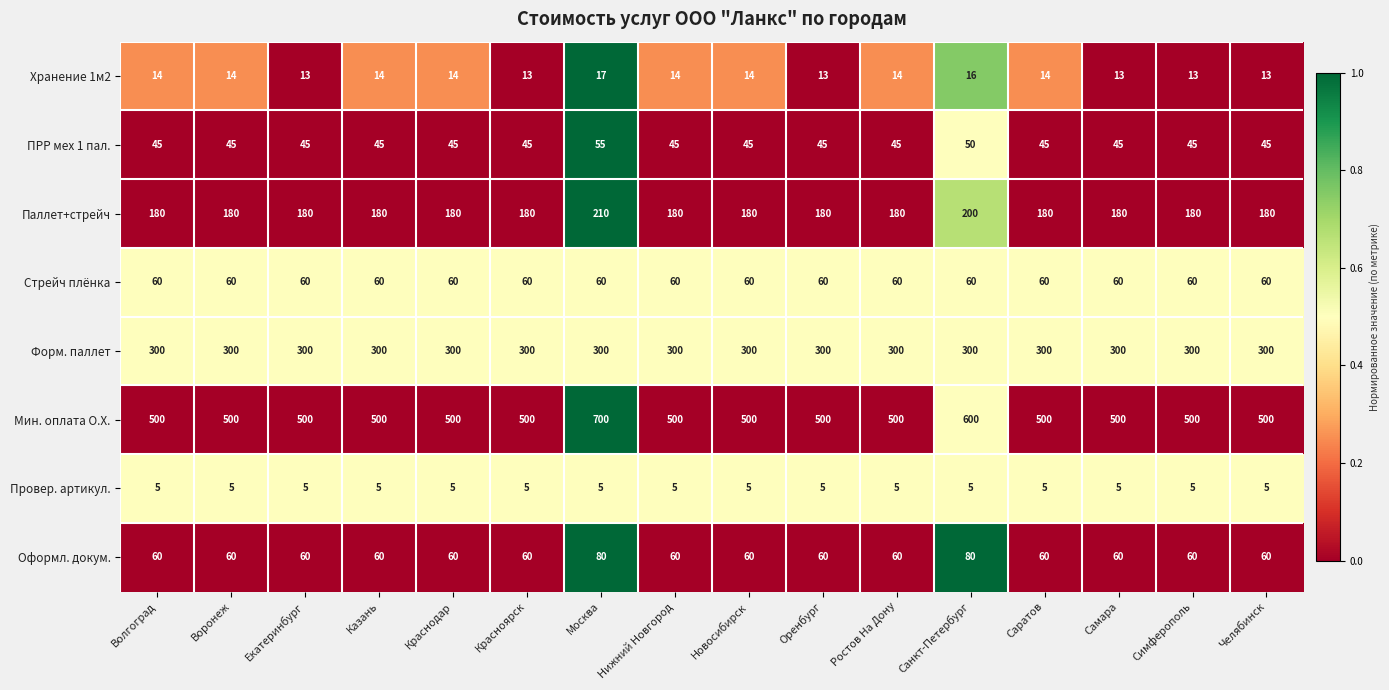

Which series has the largest total across all categories?

Мин. оплата О.Х.